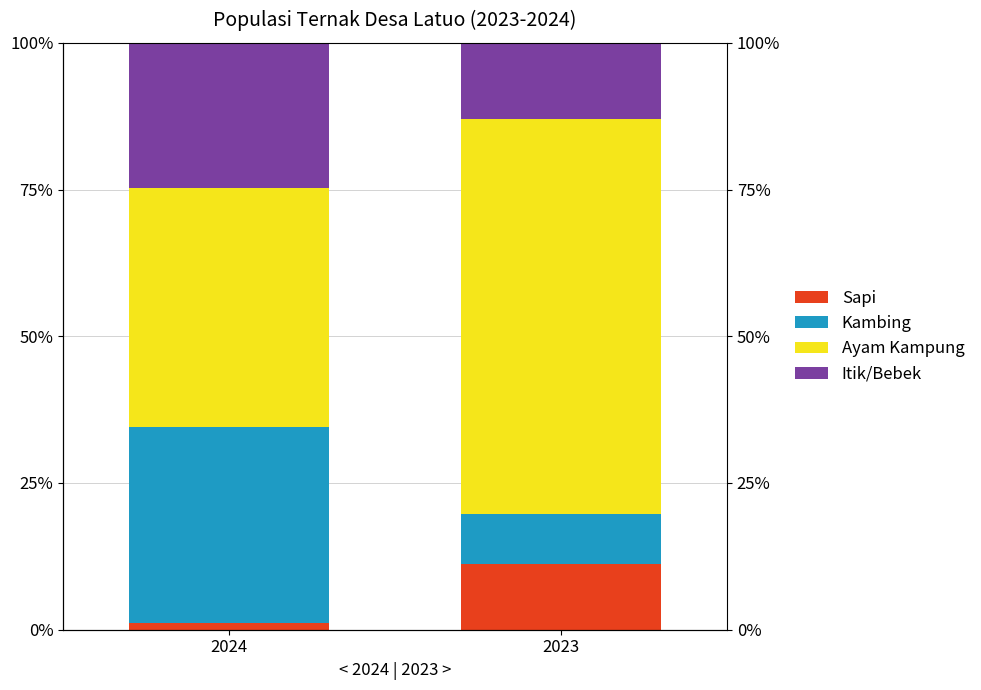

At which label is Kambing closest to 20?

2023